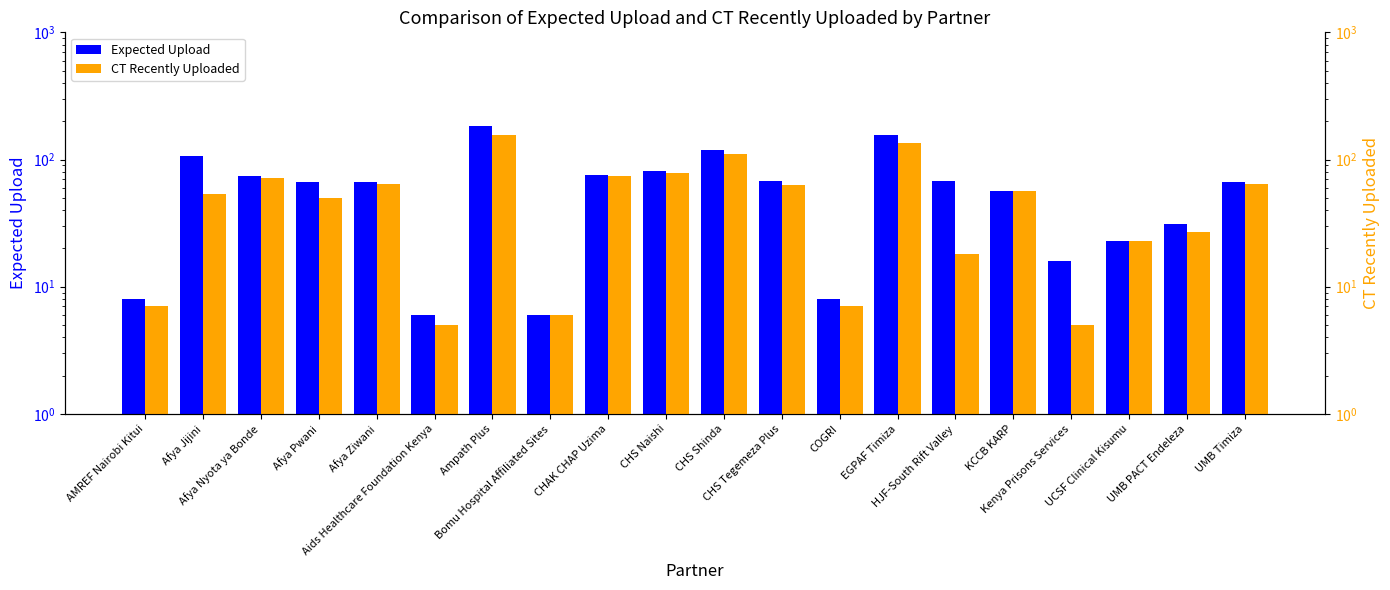

What is the difference between the highest and lowest values at Afya Nyota ya Bonde?

2